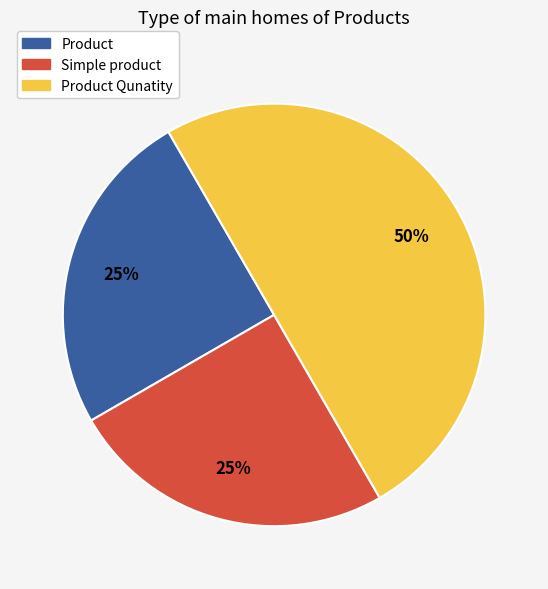

How many segments does this pie chart have?

3